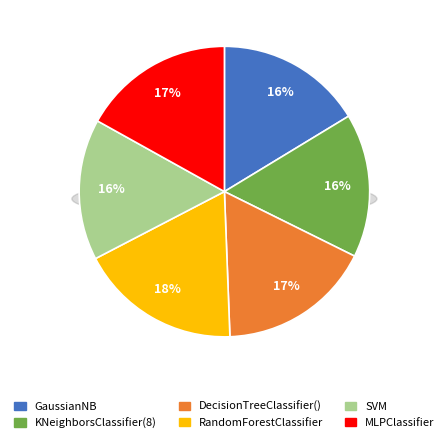

True or false: SVM accounts for 10% of the total.

False